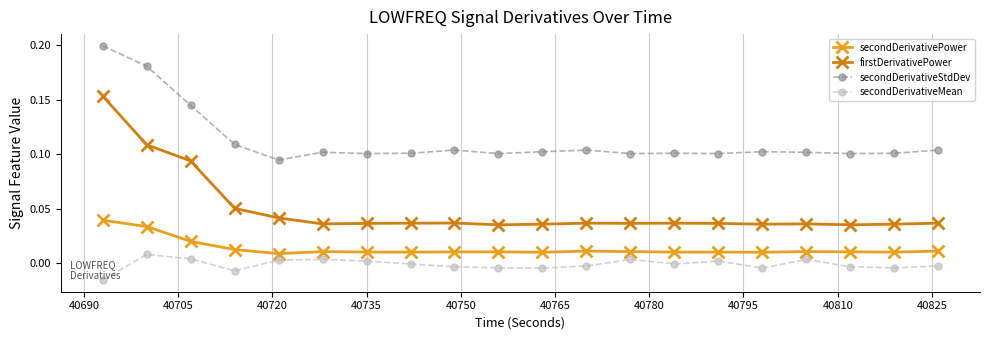

Which series has the largest total across all categories?

secondDerivativeStdDev